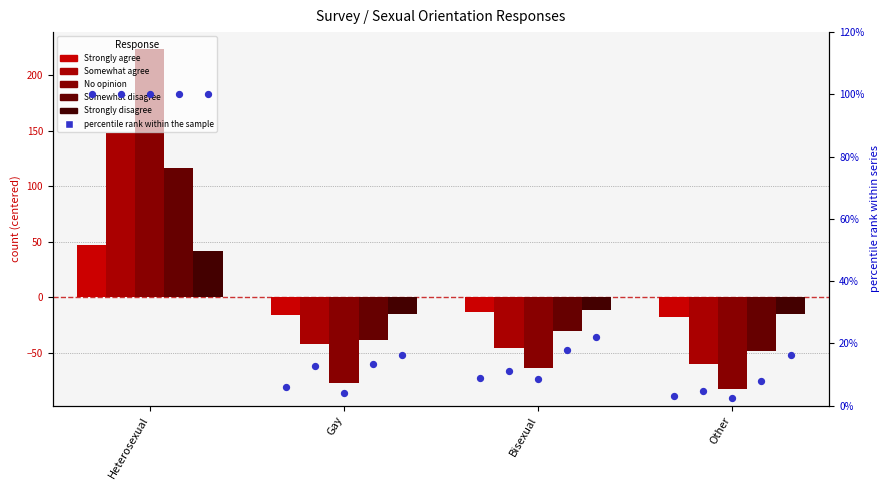

Which series contains the highest Y value?

No opinion